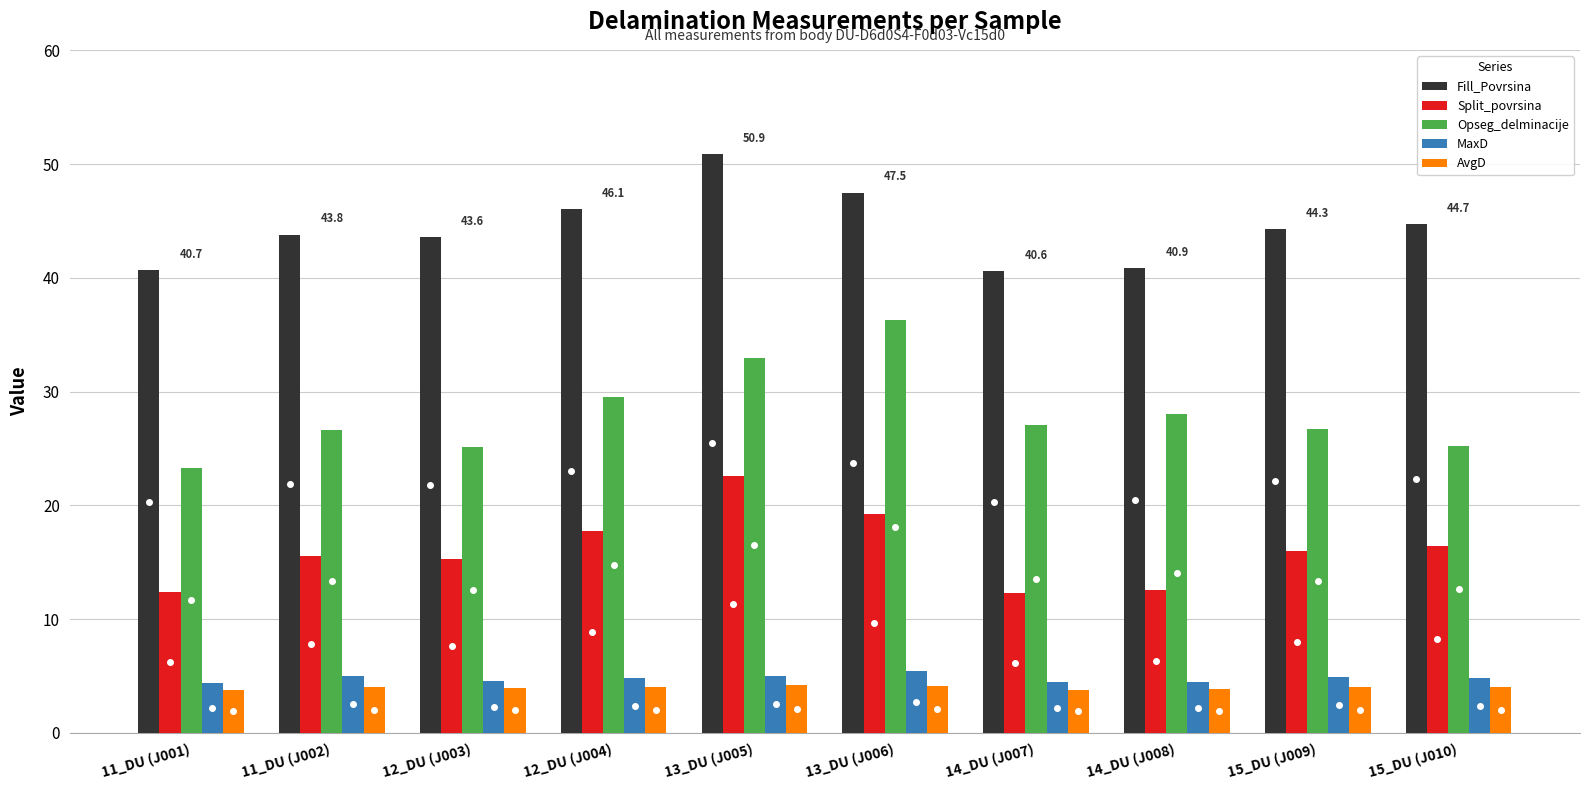

What is the average value of the MaxD series?

4.8